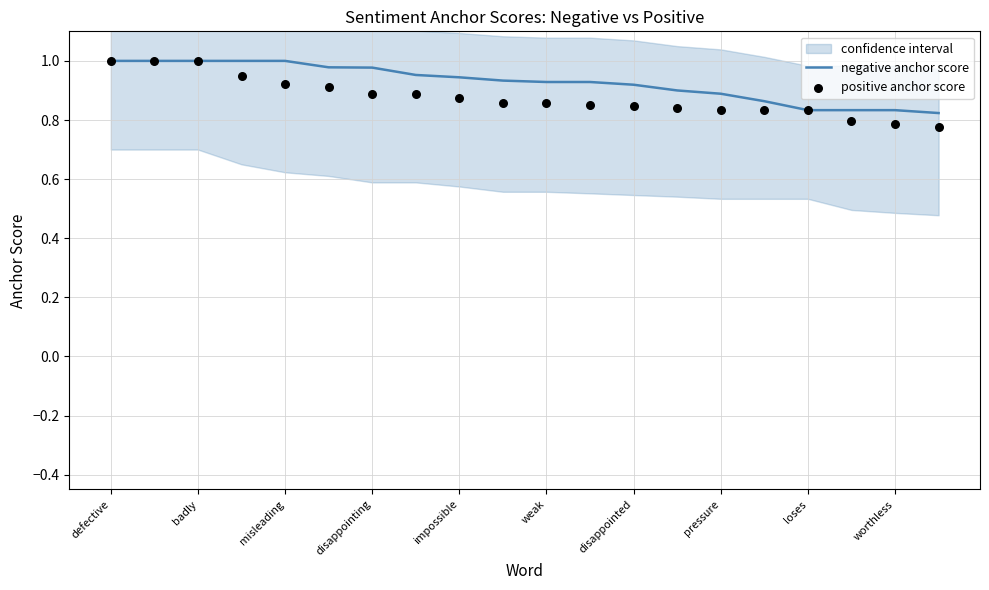

True or false: negative anchor score has a value of 0.5 at pressure.

False